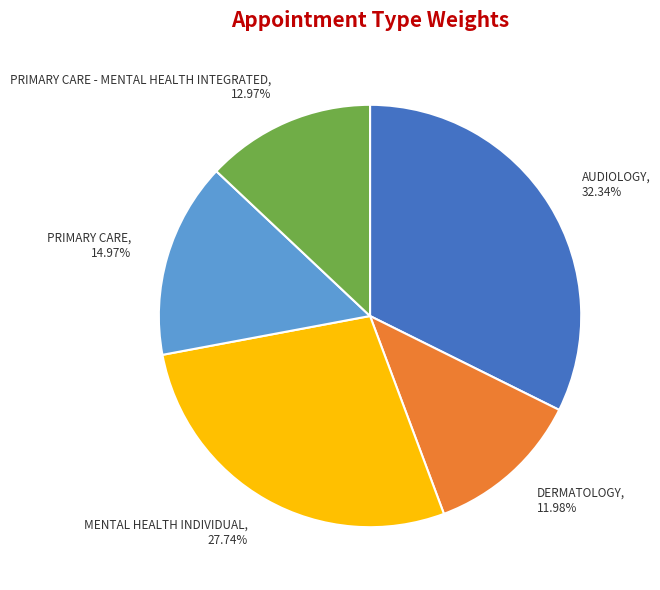

Is there any slice that represents more than half of the pie?

No